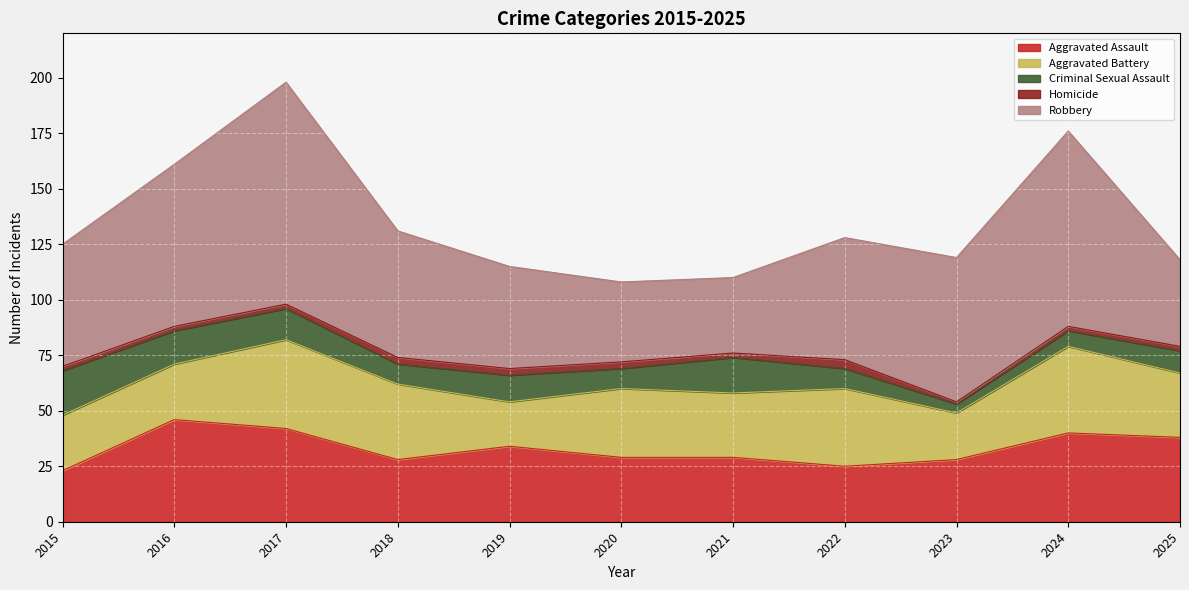

What is the approximate value of Criminal Sexual Assault at 2018, to the nearest 10?

10